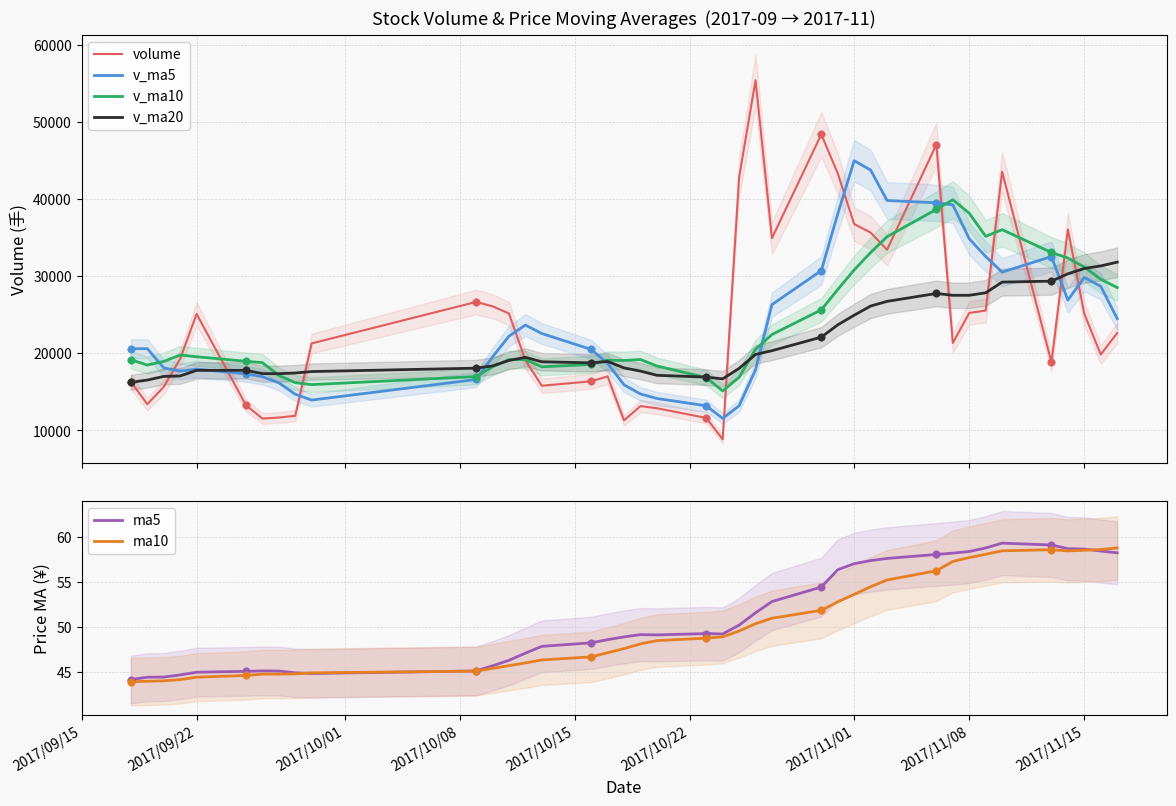

Which series has the widest spread of Y values?

volume